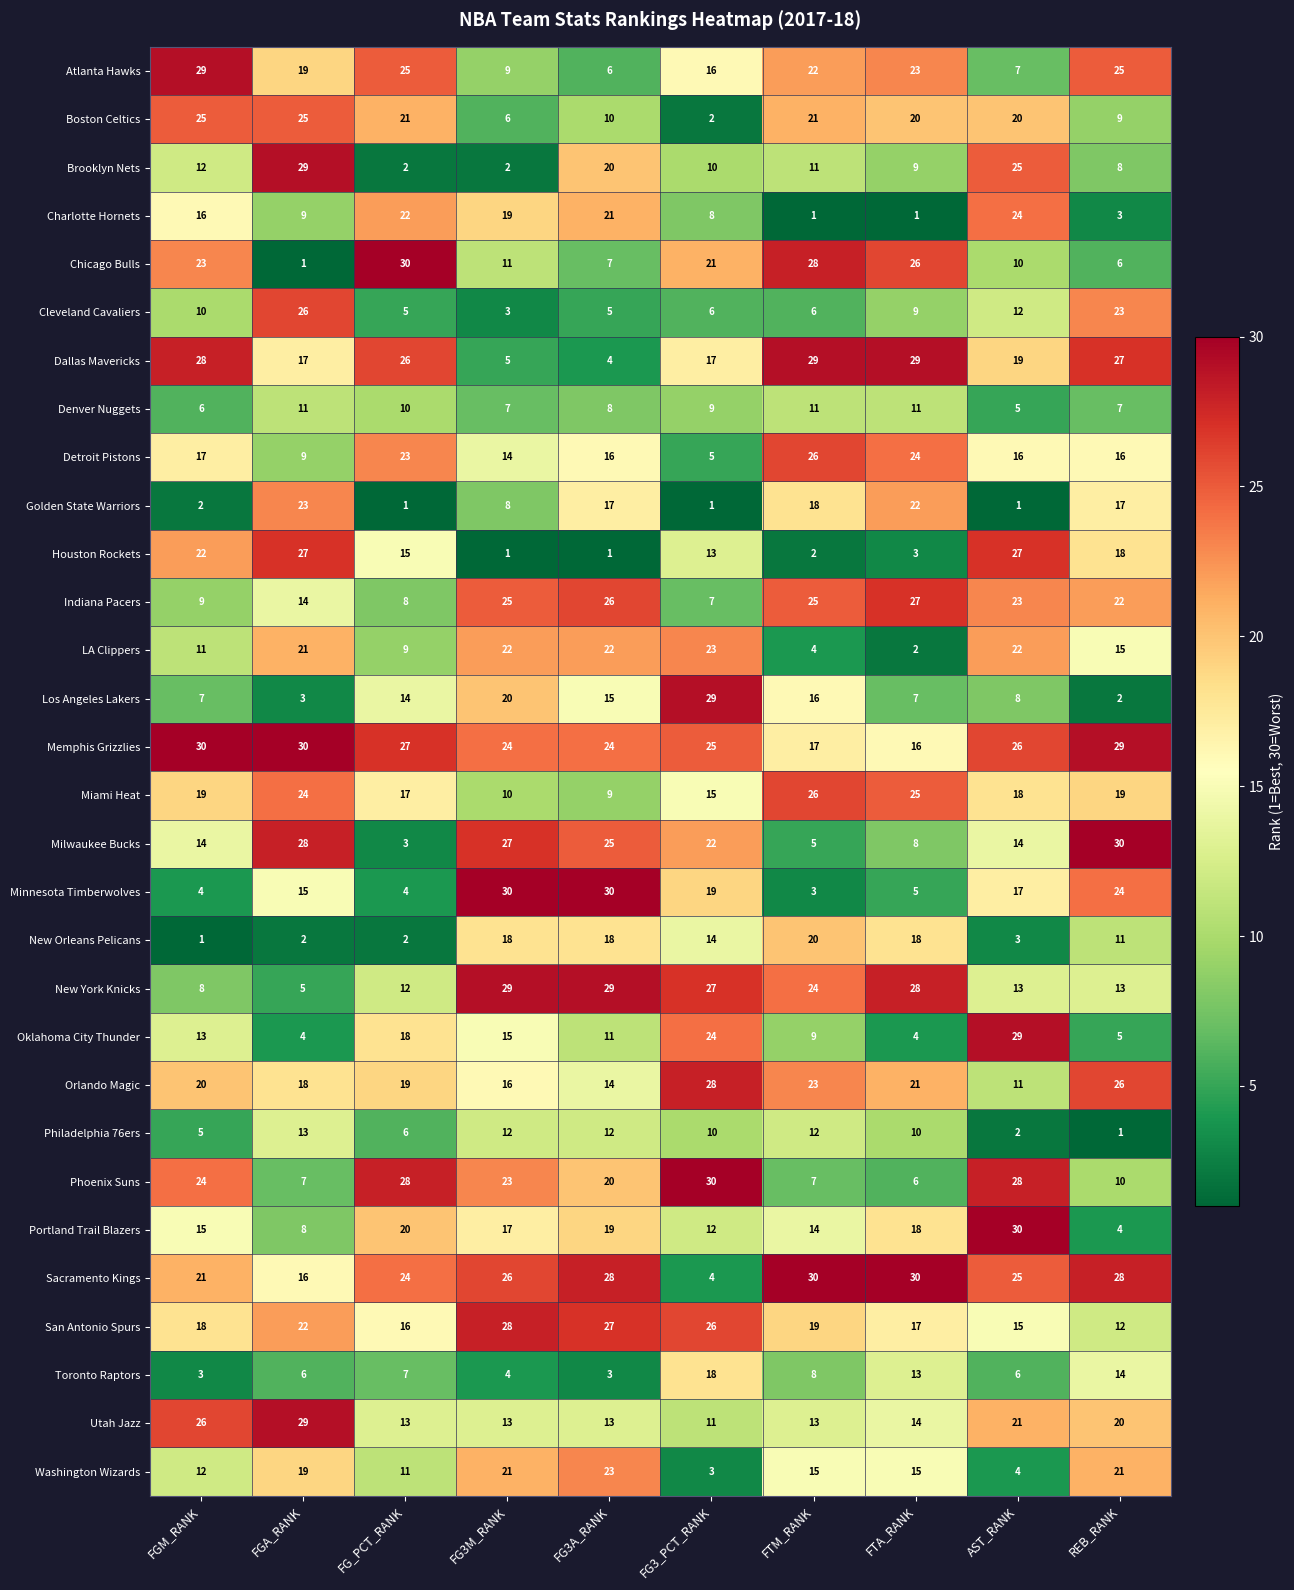

At which label does San Antonio Spurs reach its peak?

FG3M_RANK